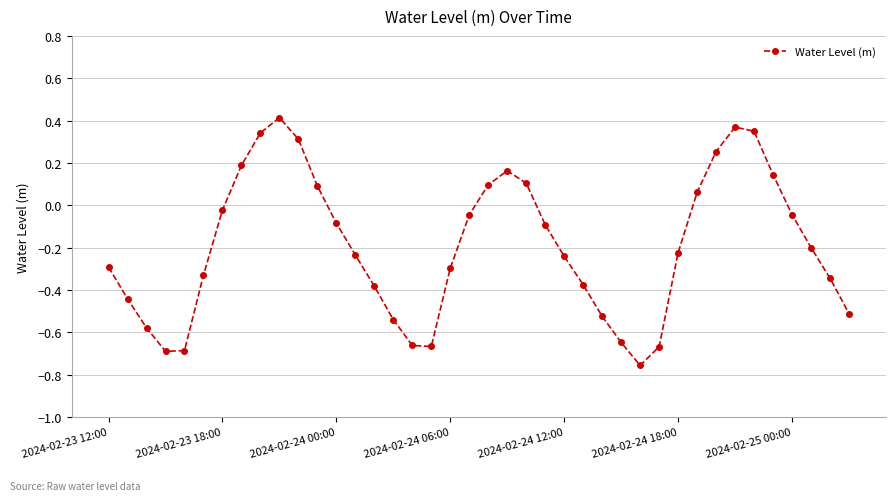

What is the difference between the maximum and minimum values?

1.2